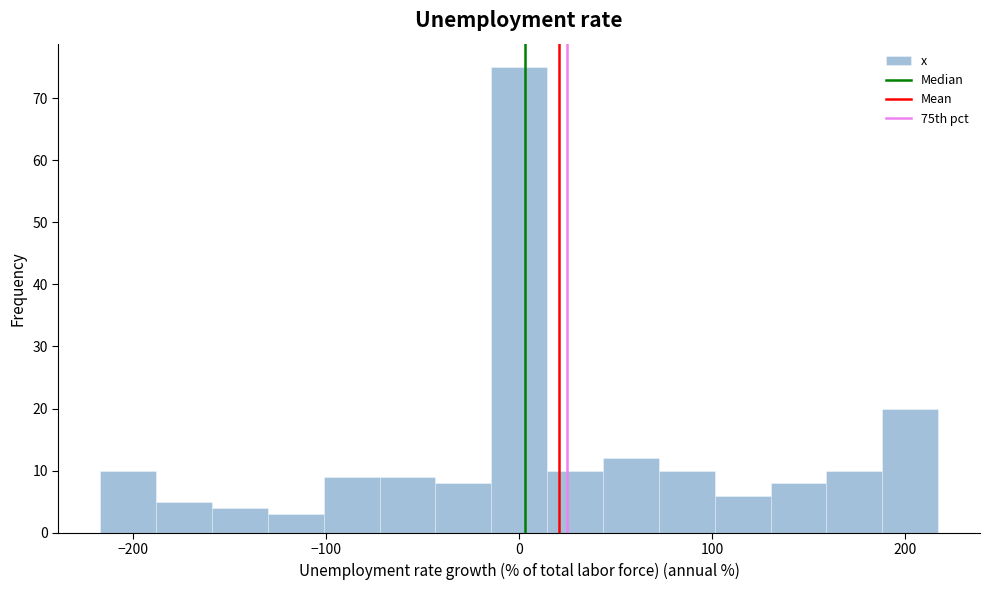

Read against the x-axis, roughly where is the centre of the tallest bar?

0